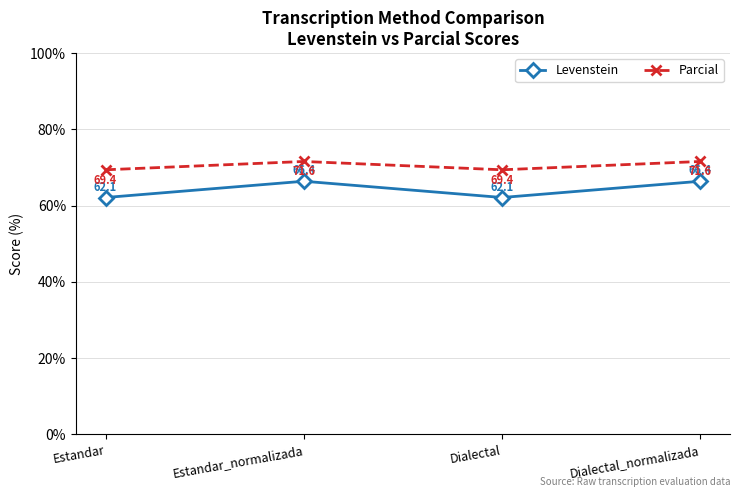

What is the spread (max minus min) of values at Dialectal_normalizada?

5.2